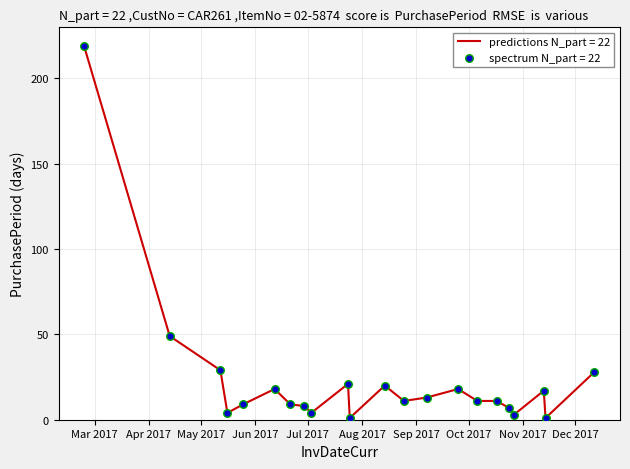

What is the maximum value shown in the chart?

219